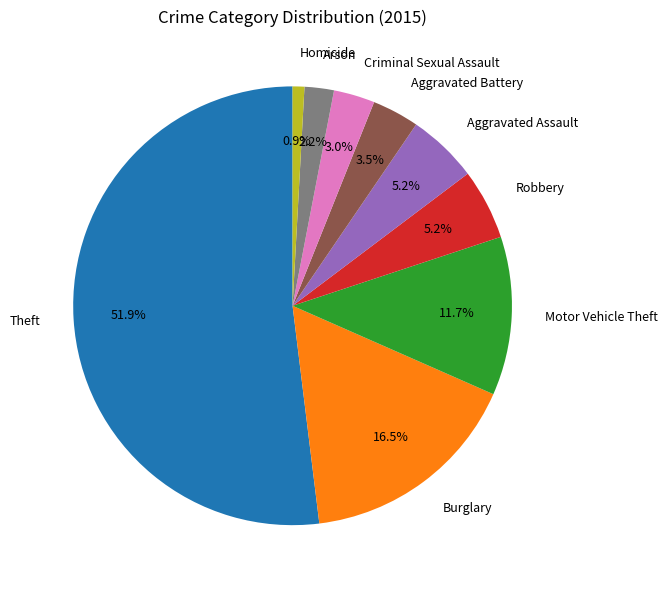

Is it true that Arson is 2% of the pie?

True